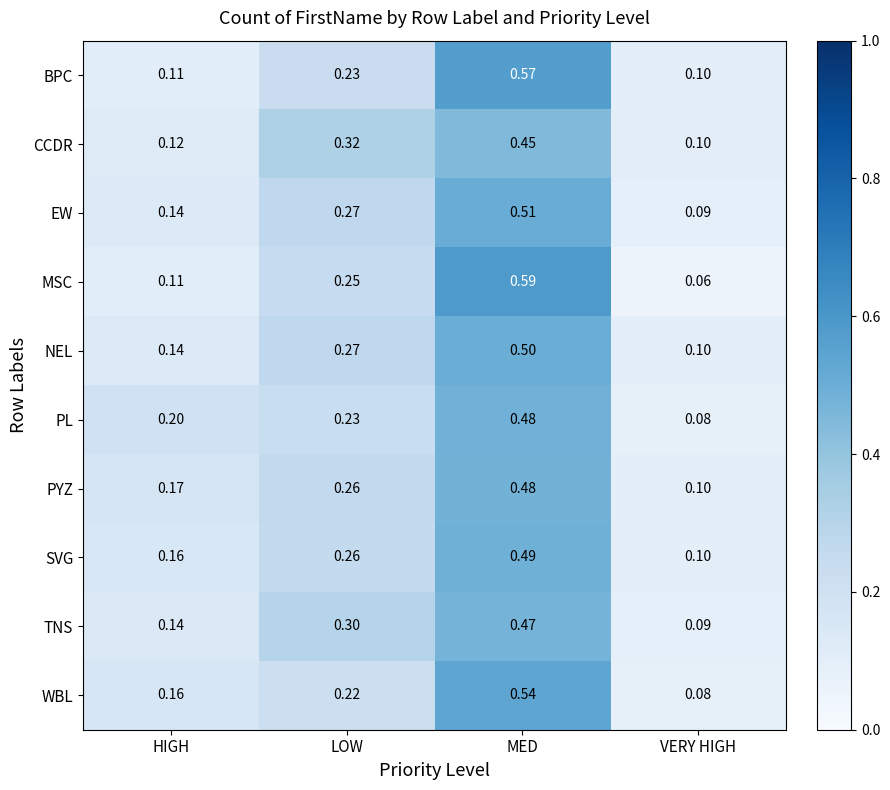

What is the minimum value shown in the chart?

0.1